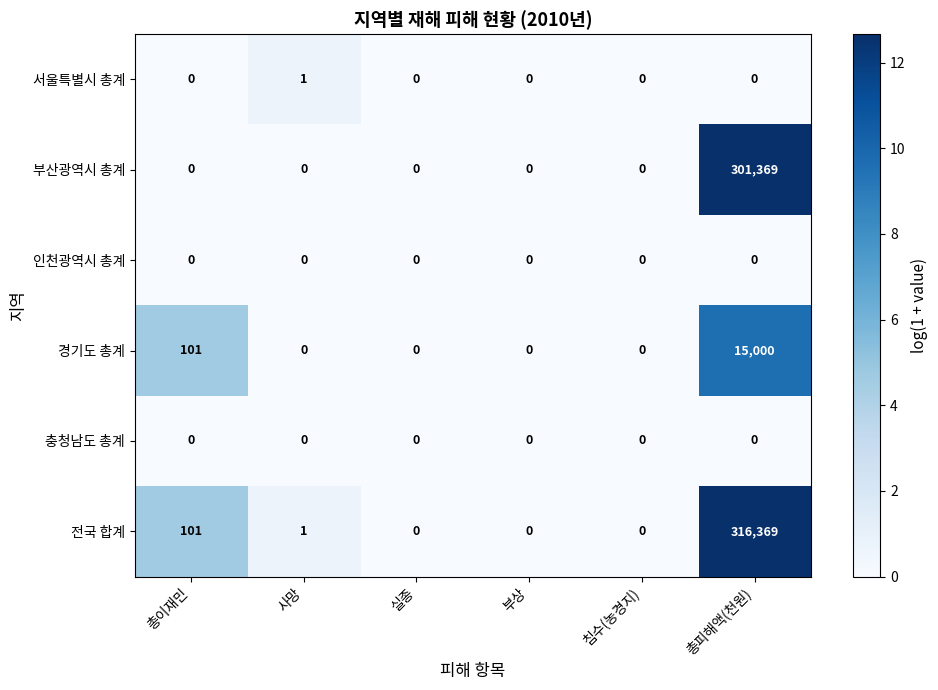

Which series has the largest total across all categories?

전국 합계